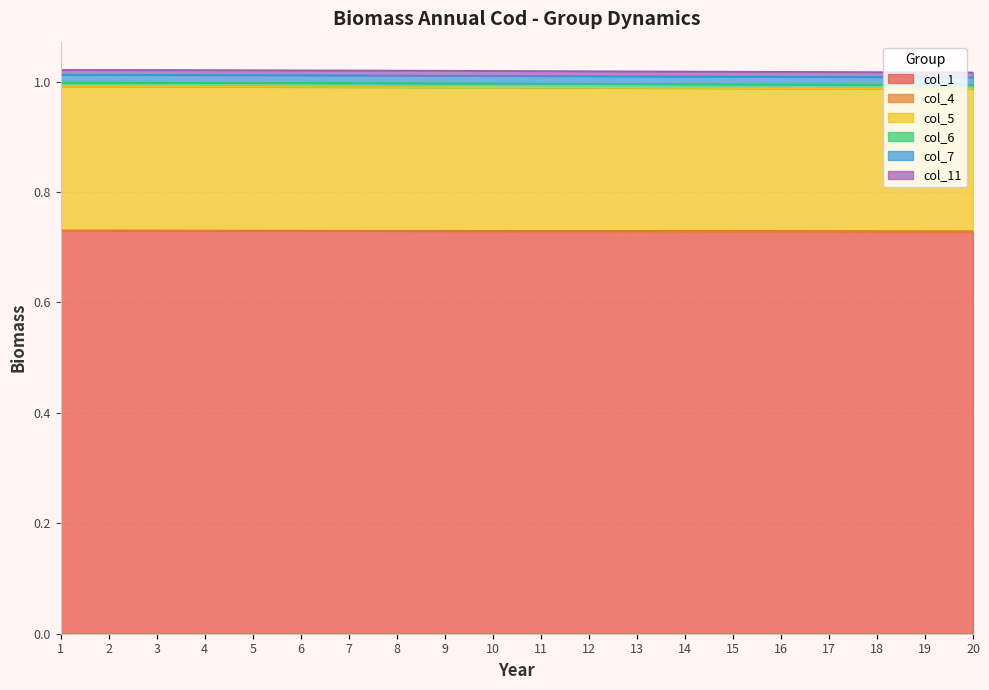

What is the value of the col_1 point at the 16th from the left?

0.7